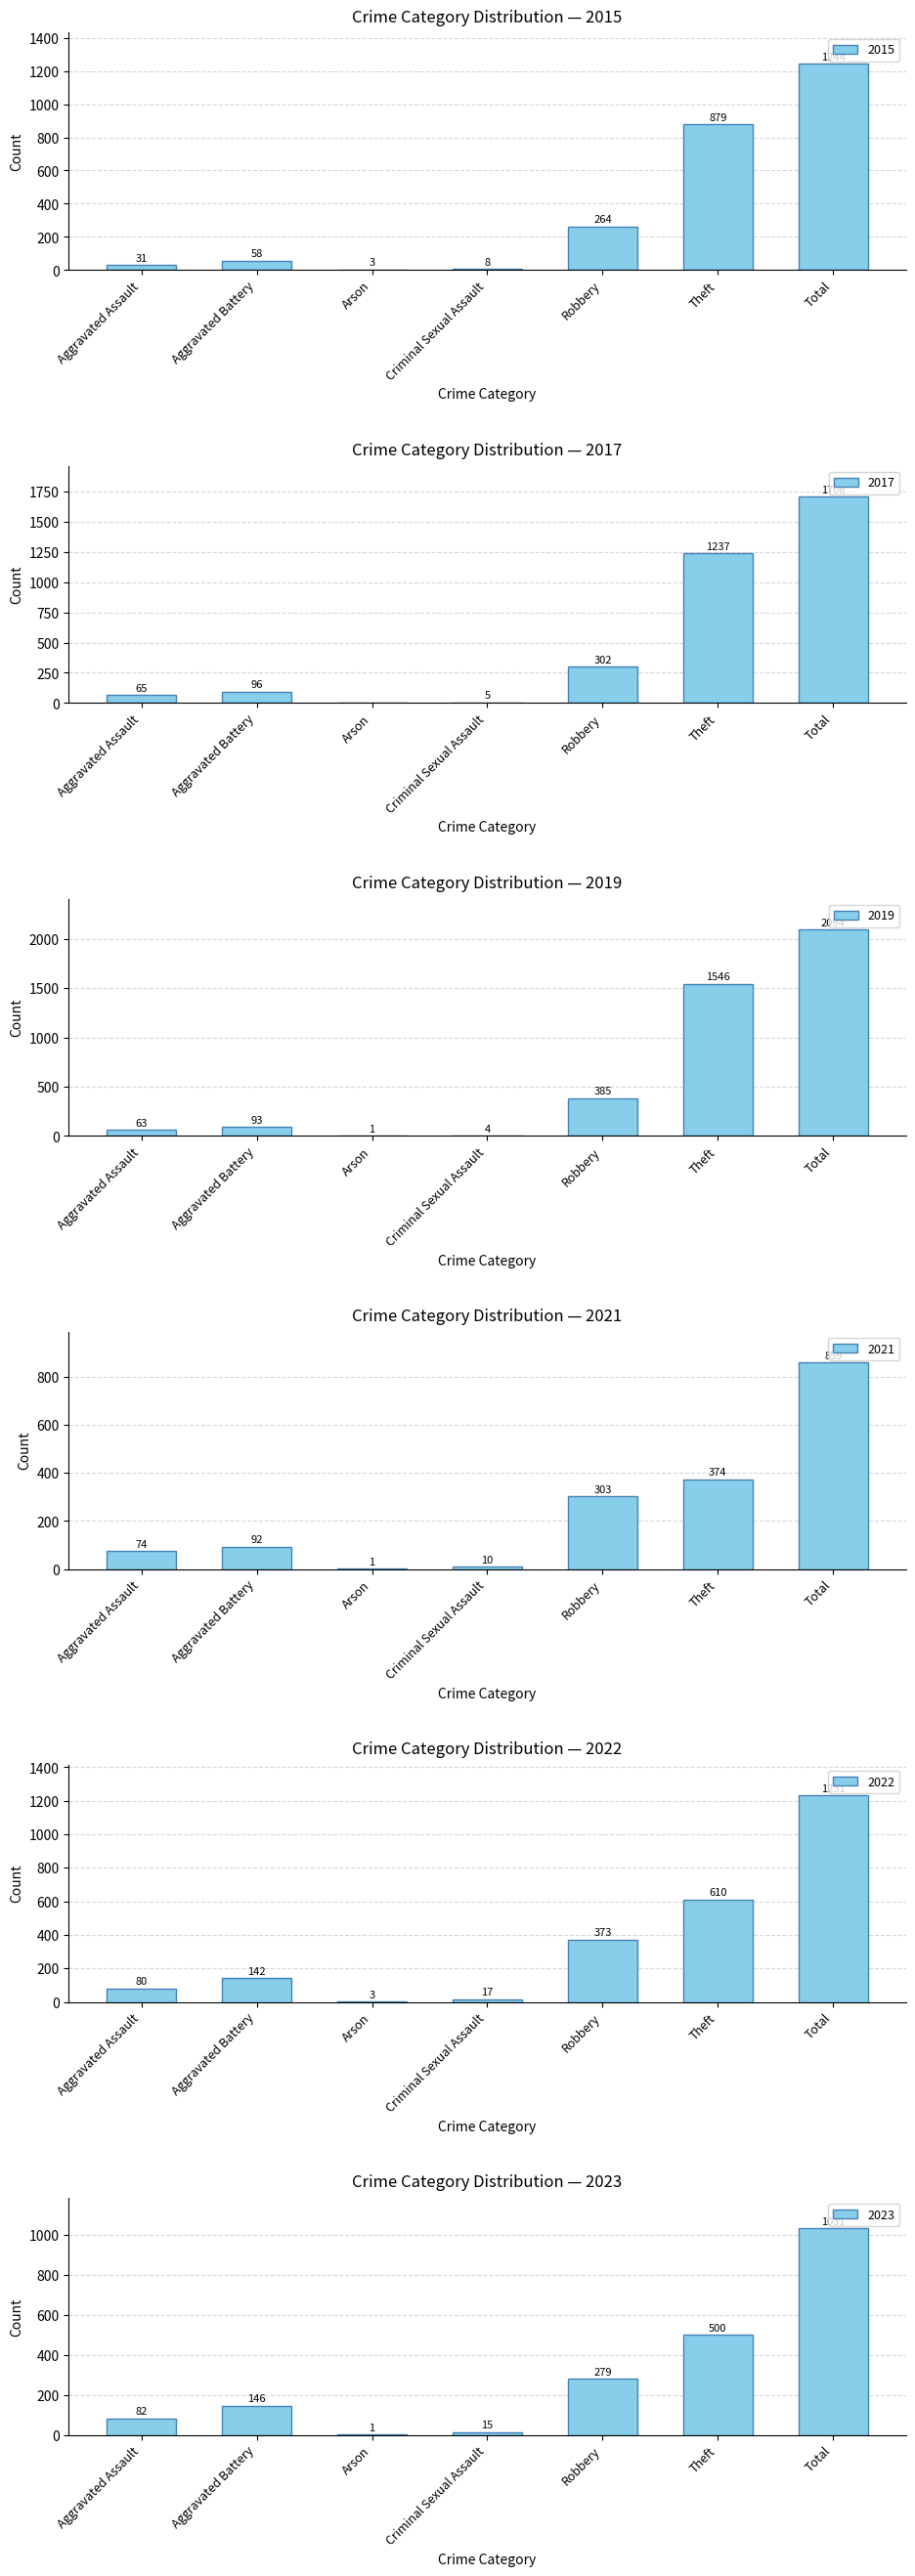

Which series has the widest spread of values?

2019